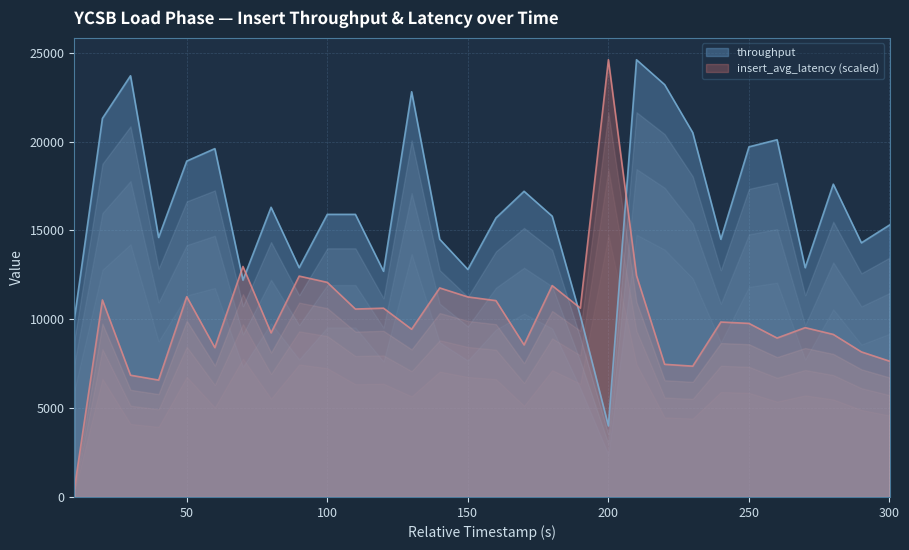

Is the value of insert_avg_latency at 170 greater than the value of throughput at 110?

No